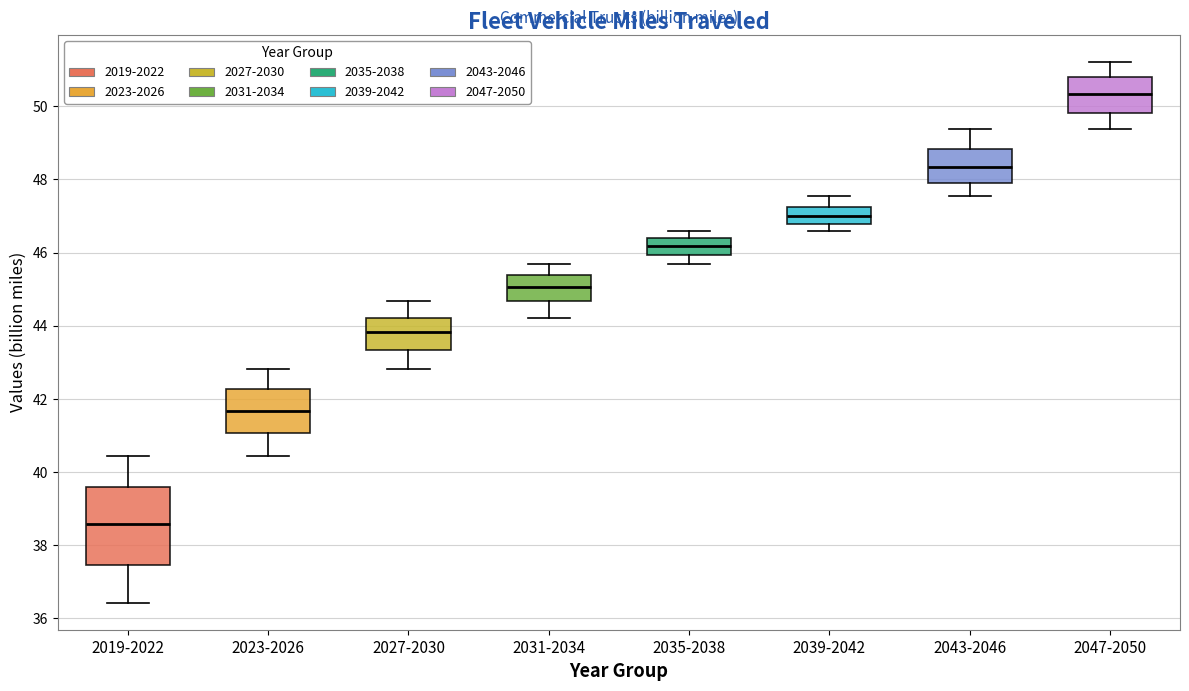

Where does the median line of the box for 2031-2034 sit on the y-axis? The values are not printed on the chart, so give them approximately, as read against the axis.

45.0